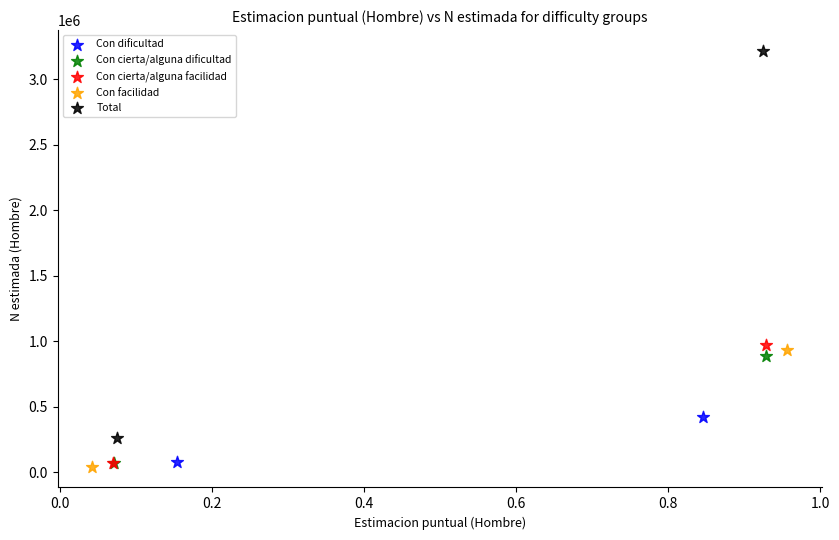

What are all the series names shown in the legend?

Con dificultad, Con cierta/alguna dificultad, Con cierta/alguna facilidad, Con facilidad, Total